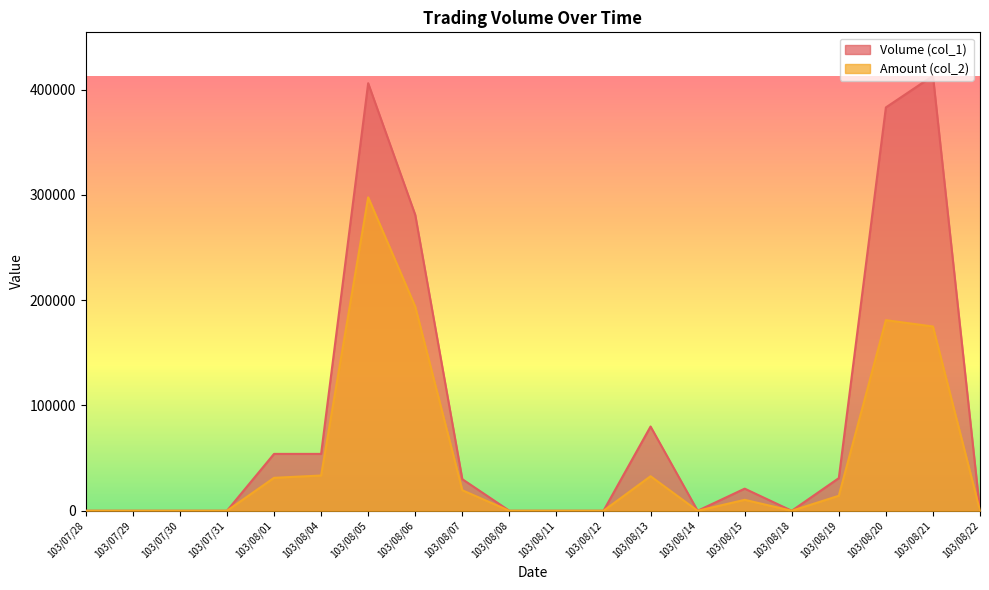

Reading left to right, extract all data points from this chart.

Volume (col_1): 103/07/28=0	103/07/29=0	103/07/30=0	103/07/31=0	103/08/01=54000	103/08/04=54000	103/08/05=406000	103/08/06=281000	103/08/07=30000	103/08/08=0	103/08/11=0	103/08/12=0	103/08/13=80000	103/08/14=0	103/08/15=21000	103/08/18=0	103/08/19=31000	103/08/20=383000	103/08/21=413000	103/08/22=0
Amount (col_2): 103/07/28=0	103/07/29=0	103/07/30=0	103/07/31=0	103/08/01=31290	103/08/04=33480	103/08/05=297630	103/08/06=193890	103/08/07=19500	103/08/08=0	103/08/11=0	103/08/12=0	103/08/13=32800	103/08/14=0	103/08/15=10390	103/08/18=0	103/08/19=14250	103/08/20=181010	103/08/21=174960	103/08/22=0